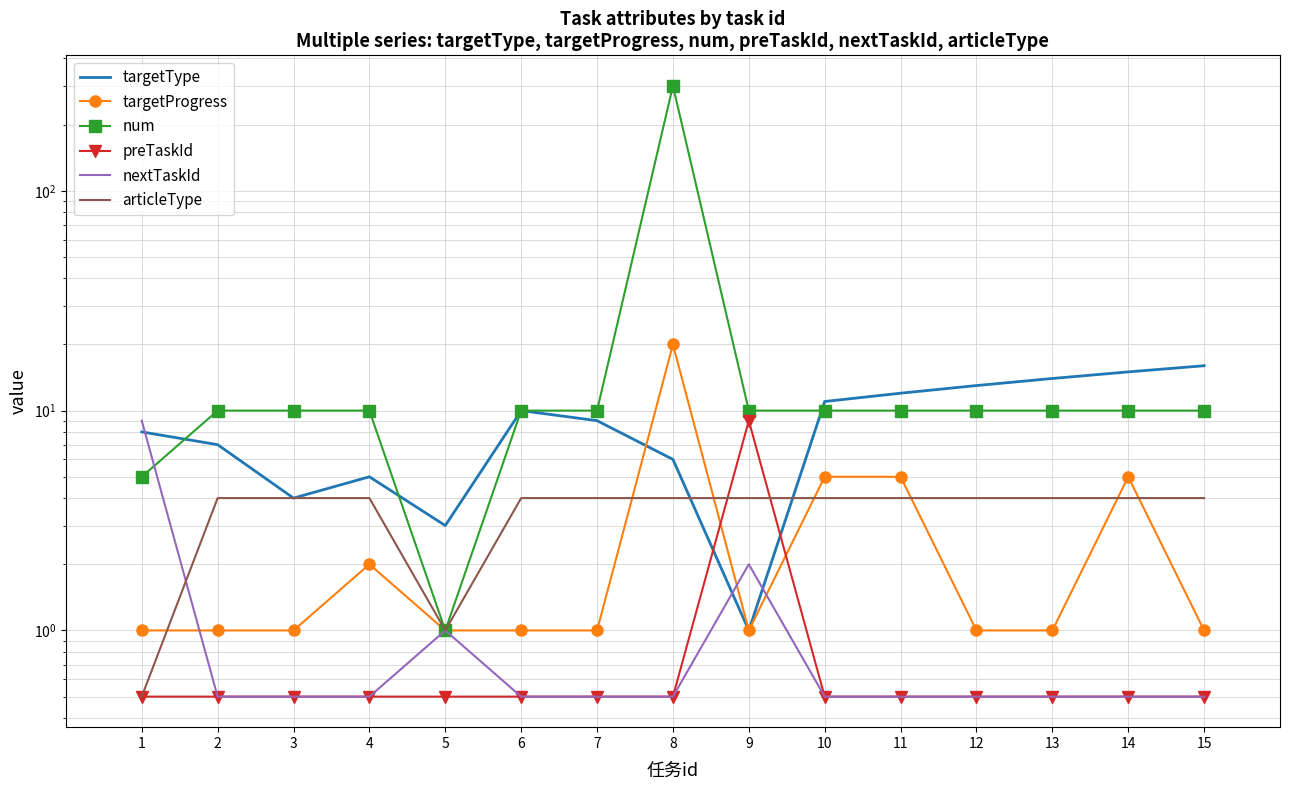

Which series has the largest total across all categories?

num